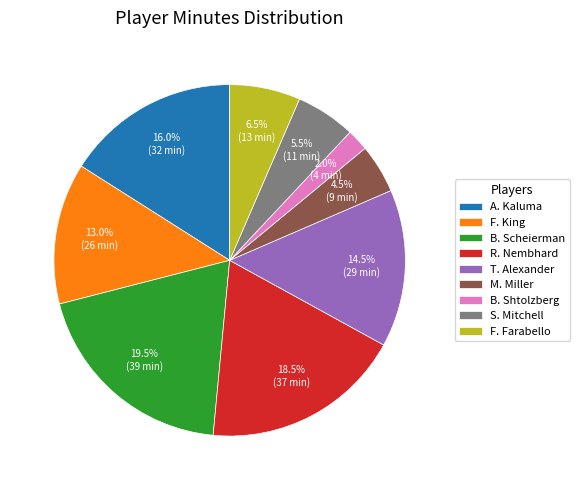

To the nearest percent, what is the combined percentage of R. Nembhard and F. Farabello?

25%